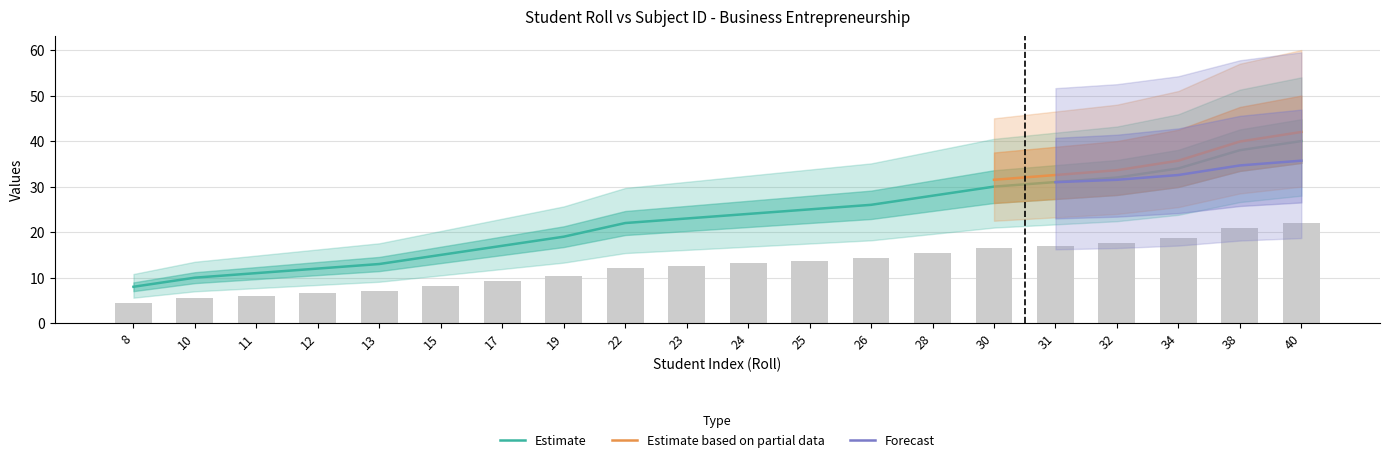

What is the ratio of the value at 28 to the value at 11?

2.5